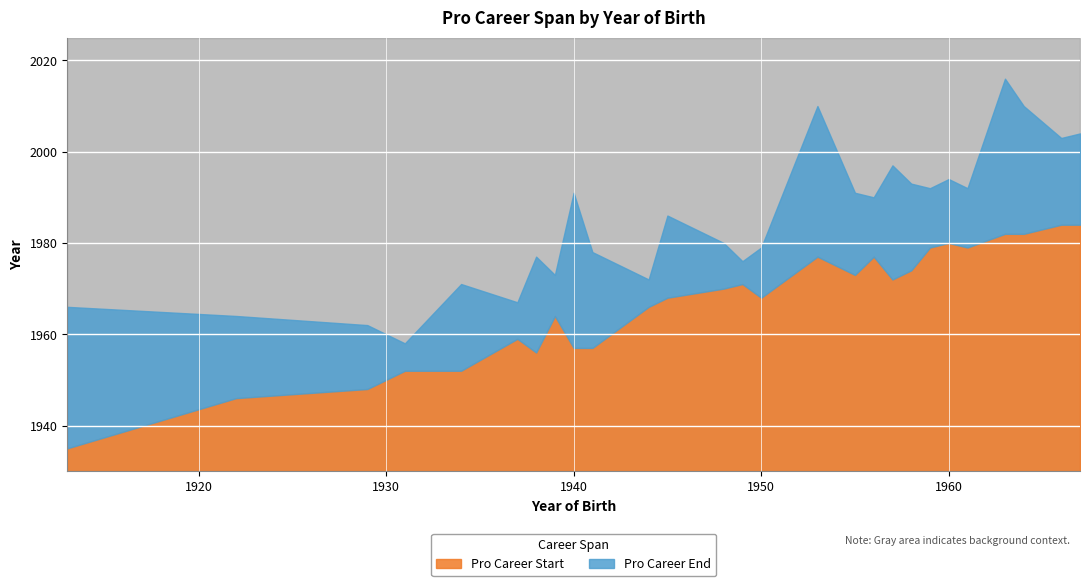

How many categories are shown in the chart?

27